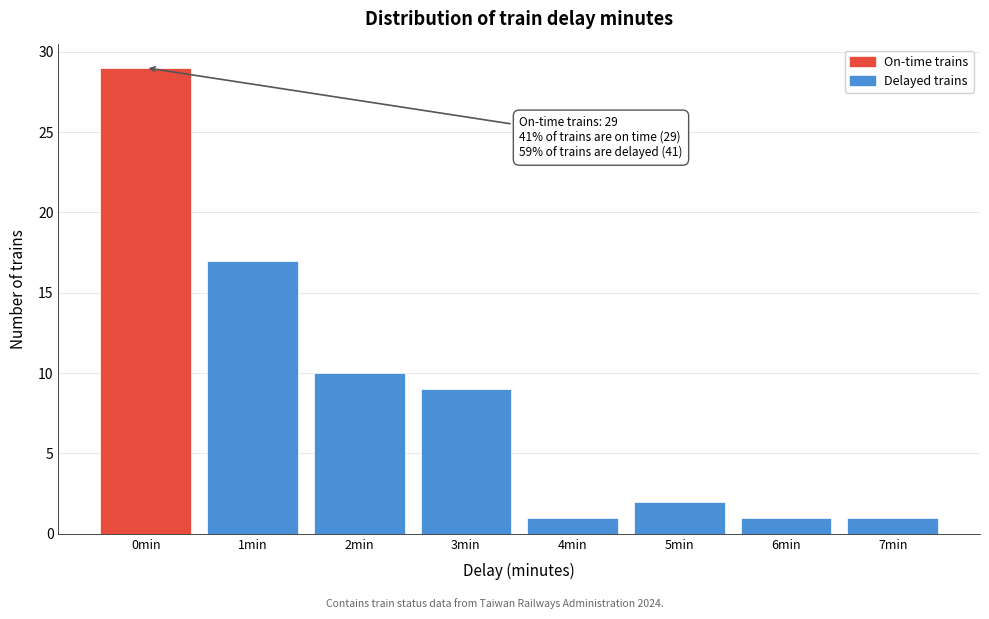

Over which range of the x-axis is the bar tallest?

-0.5 to 0.5